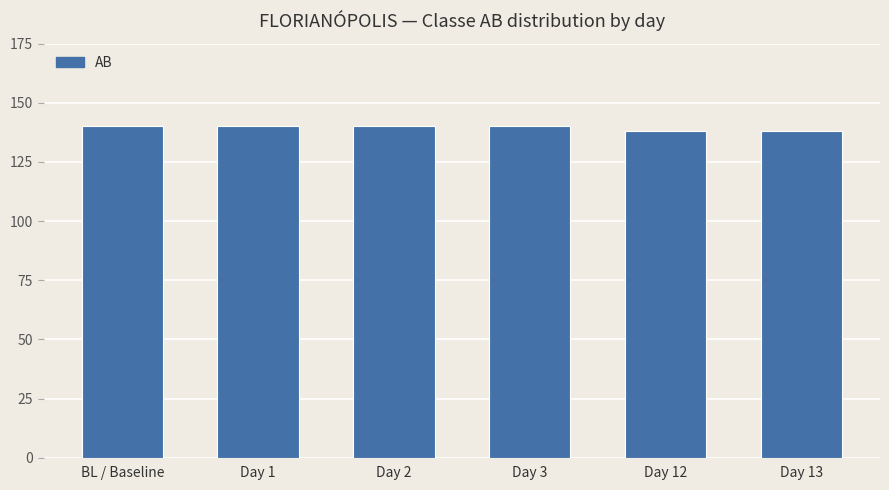

Reading right to left, extract all data points from this chart.

Day 13=138	Day 12=138	Day 3=140	Day 2=140	Day 1=140	BL / Baseline=140